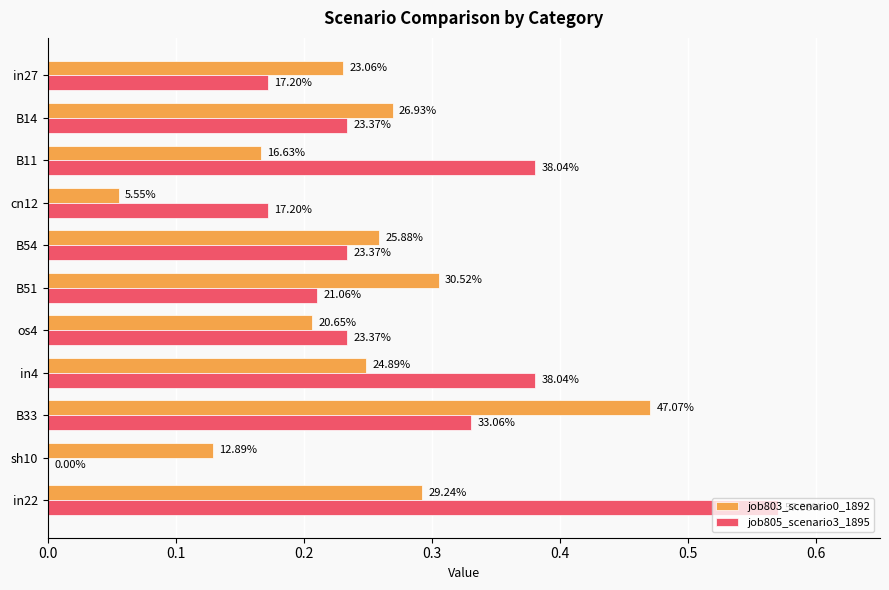

What are all the series names shown in the legend?

job803_scenario0_1892, job805_scenario3_1895